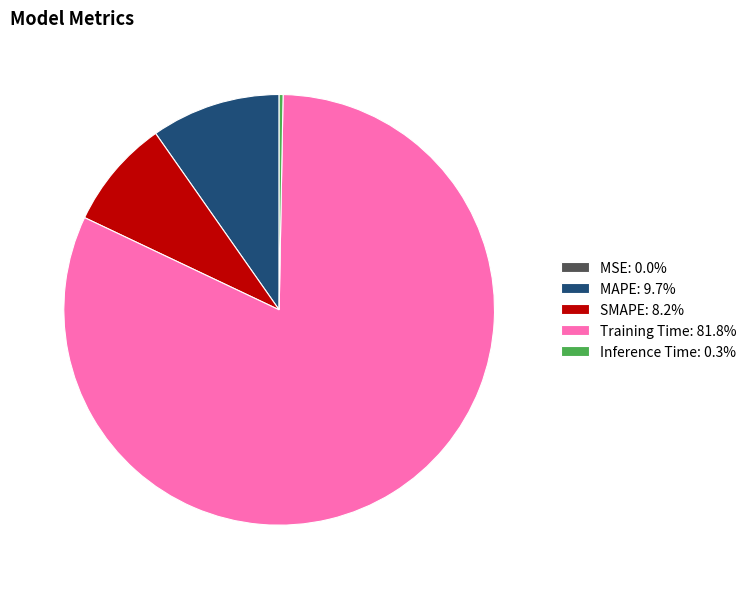

Is the sum of MAPE: 9.7% and Training Time: 81.8% greater than half?

Yes